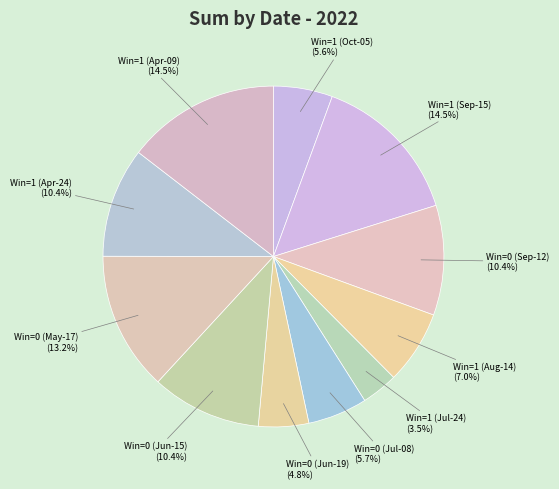

Which category has the smallest portion of the pie?

Win=1 (Jul-24)